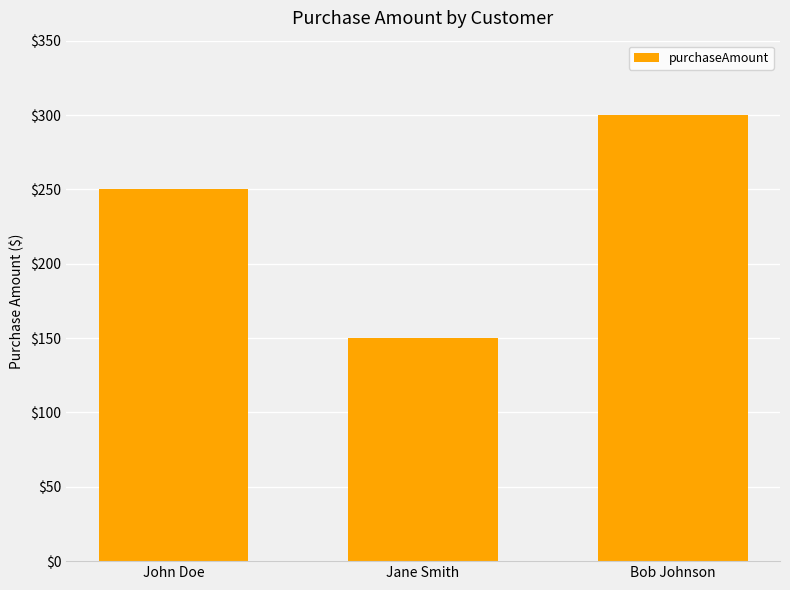

Count the number of data series in this chart.

1